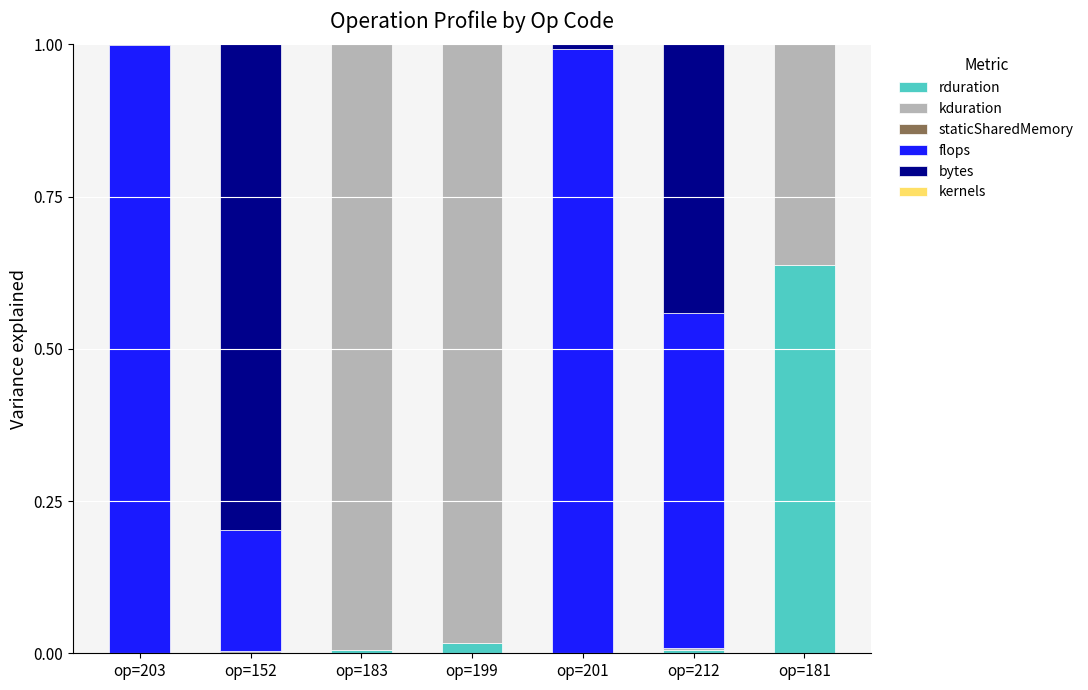

What is the difference between the second highest and second lowest values in the kduration series?

1.0